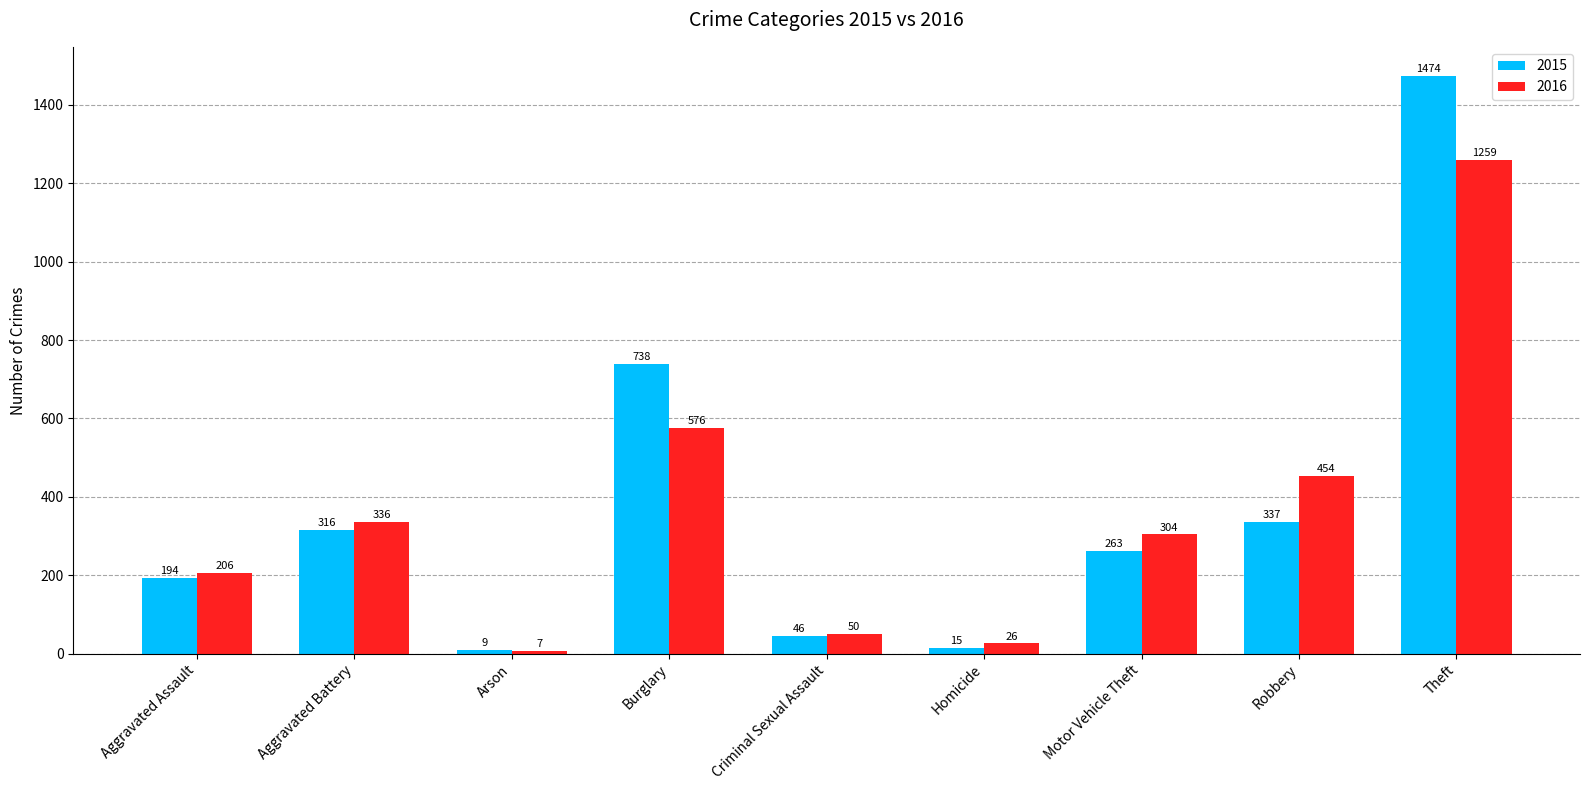

The 2016 series shows 515 at Motor Vehicle Theft. True or false?

False